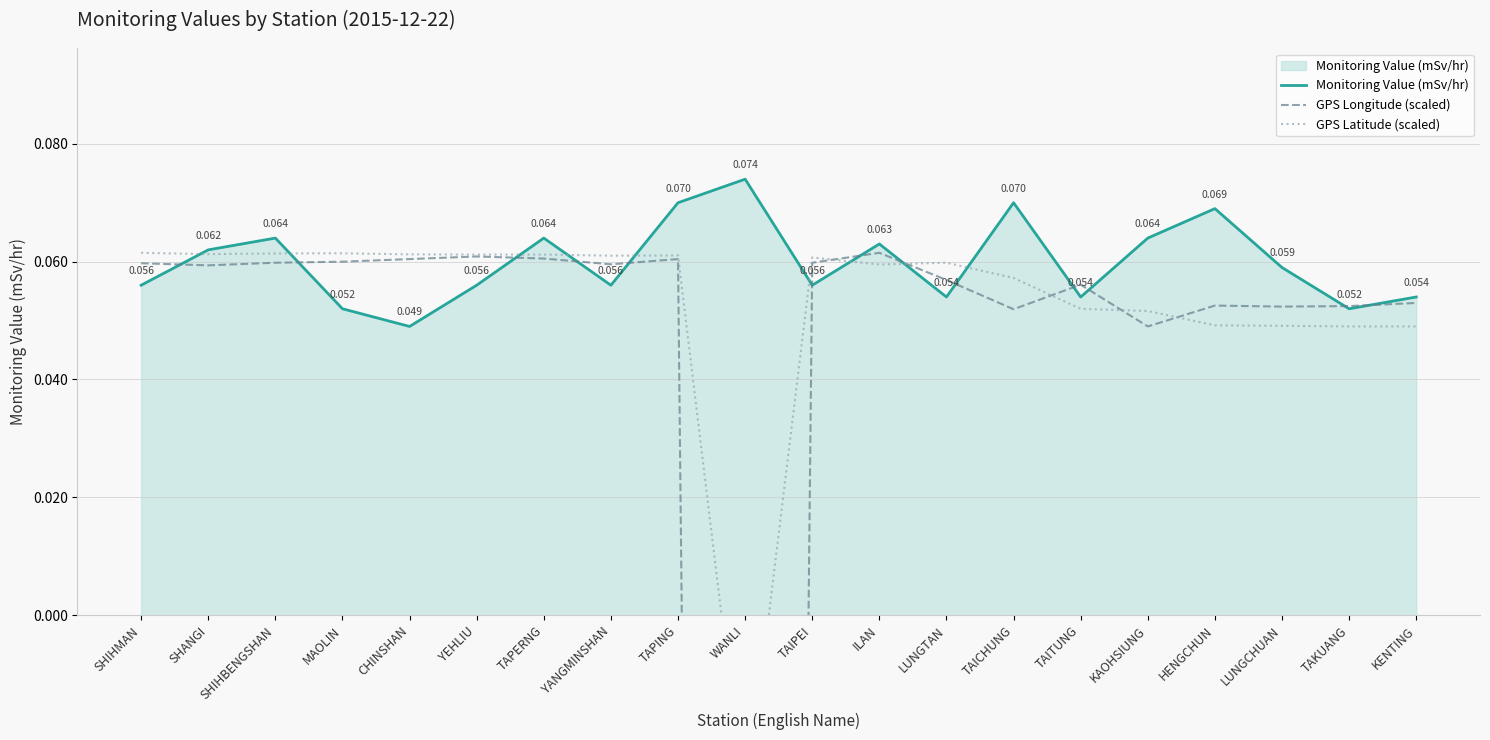

Reading left to right, what are all the values shown in this chart?

Monitoring Value (mSv/hr): 0.1	0.1	0.1	0.1	0.0	0.1	0.1	0.1	0.1	0.1	0.1	0.1	0.1	0.1	0.1	0.1	0.1	0.1	0.1	0.1
GPS Longitude (scaled): 0.1	0.1	0.1	0.1	0.1	0.1	0.1	0.1	0.1	-1.0	0.1	0.1	0.1	0.1	0.1	0.0	0.1	0.1	0.1	0.1
GPS Latitude (scaled): 0.1	0.1	0.1	0.1	0.1	0.1	0.1	0.1	0.1	-0.0	0.1	0.1	0.1	0.1	0.1	0.1	0.0	0.0	0.0	0.0